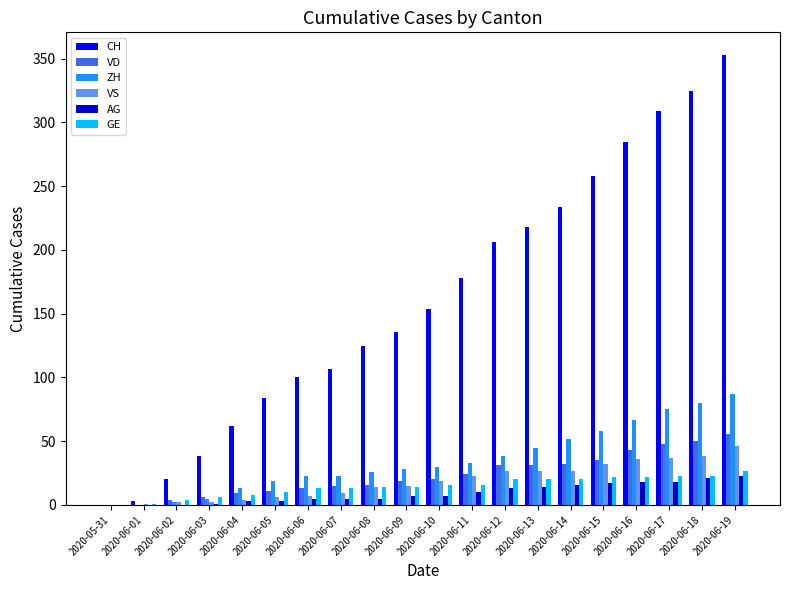

Which series has the largest total across all categories?

CH